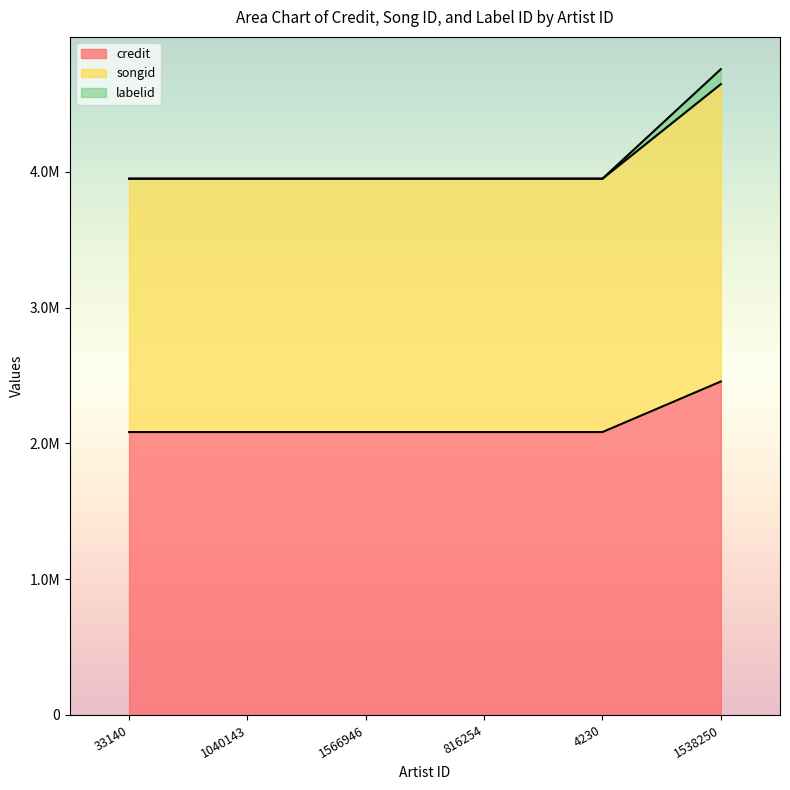

At which category is the sum across all series the highest?

1538250